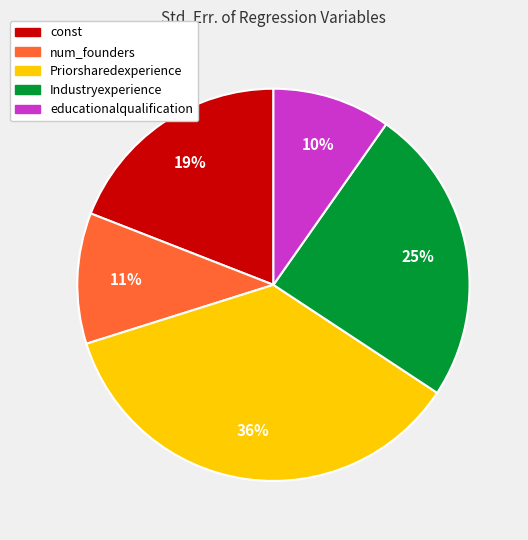

Is there a majority slice in this chart?

No